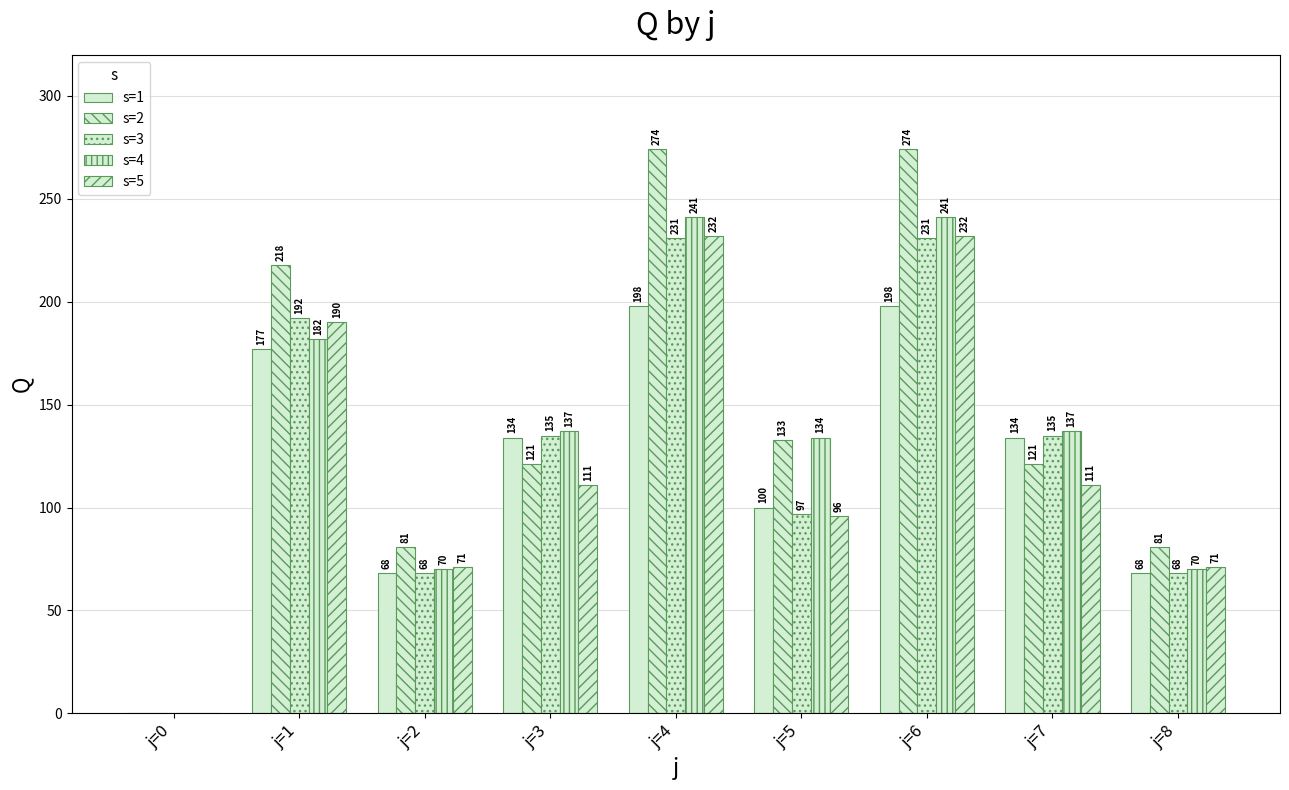

What is the average value of the s=1 series?

120